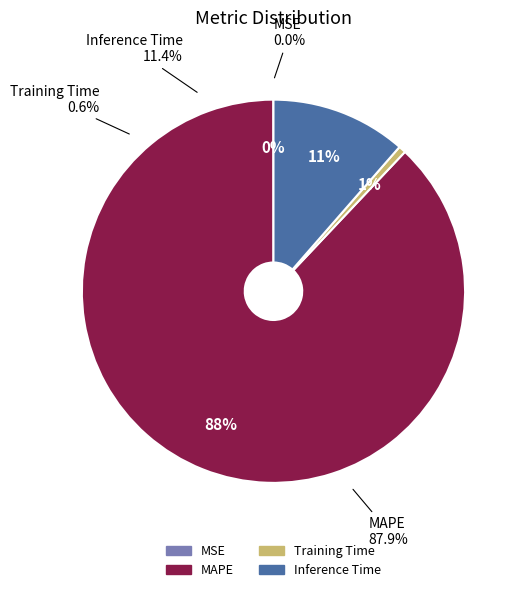

Count the number of slices in the pie.

4